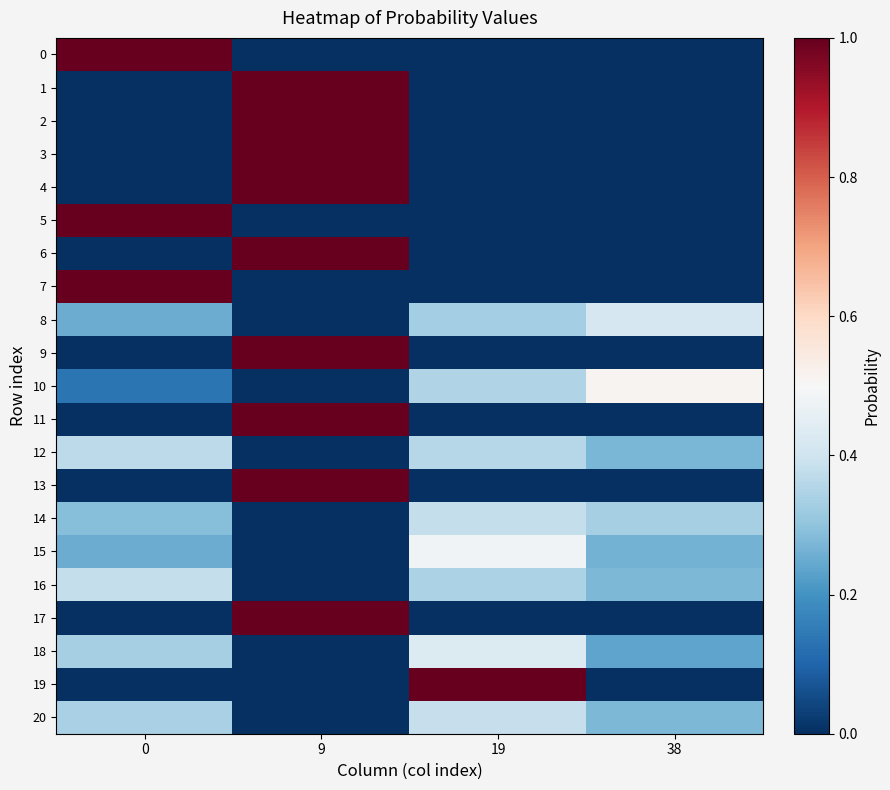

What is the total value across all series at 0?

5.3